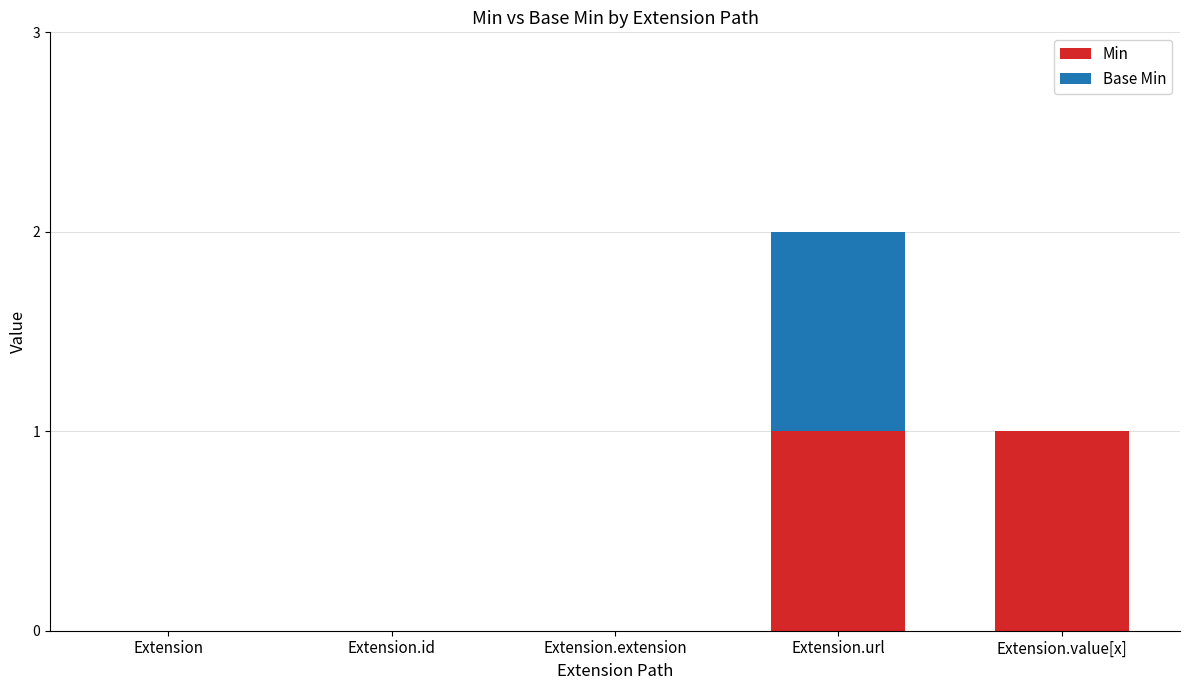

How many distinct data groups are displayed?

2